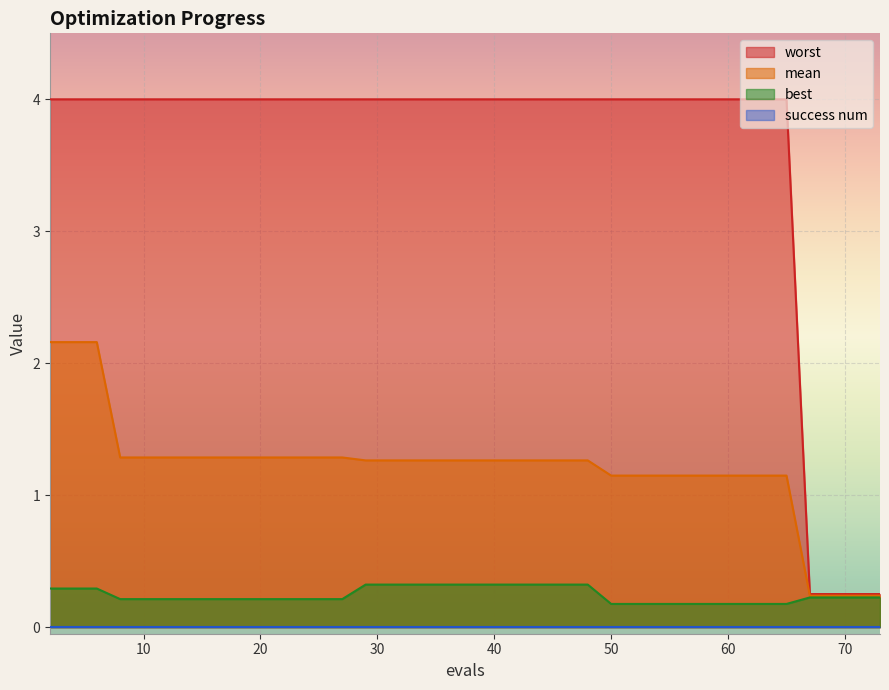

What is the greatest value displayed?

4.0